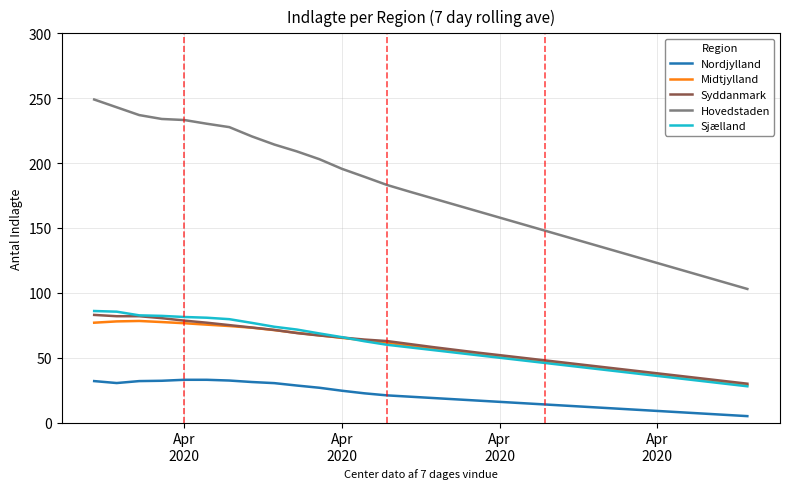

Which series has the widest spread of values?

Hovedstaden